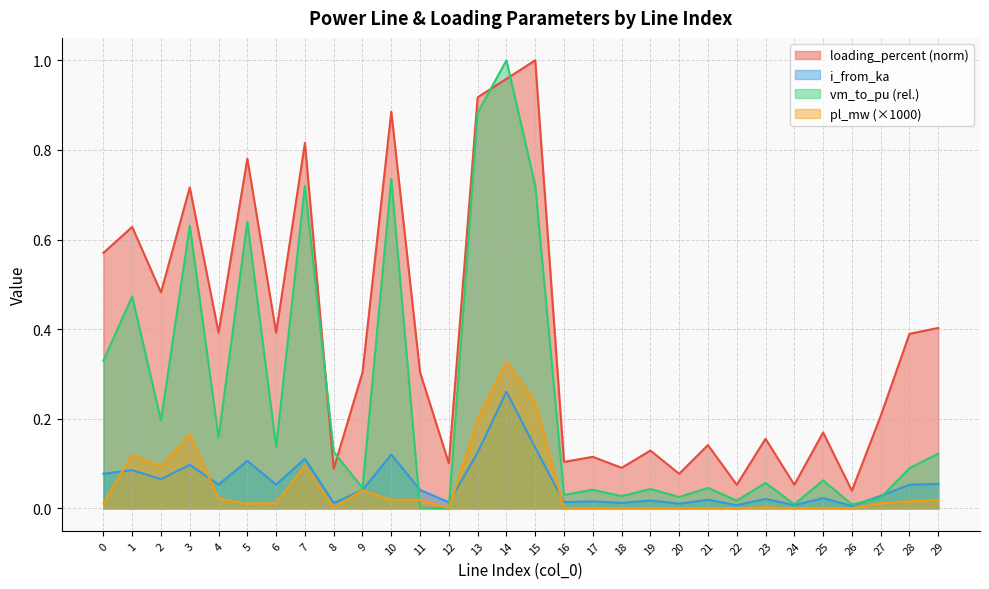

In vm_to_pu, how many points are lower than both neighbors (excluding endpoints)?

11